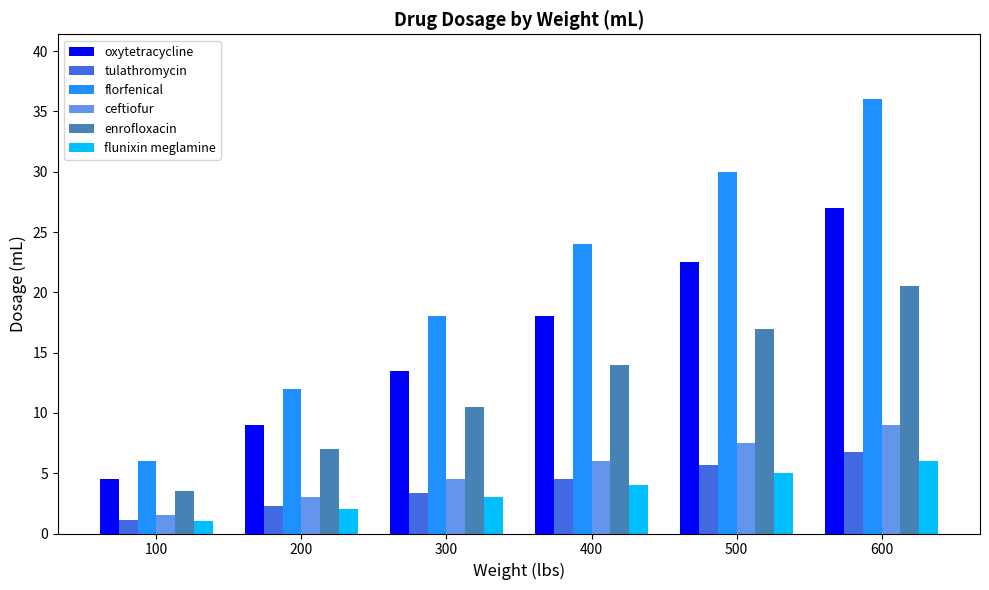

What is the average value of the enrofloxacin series?

12.1